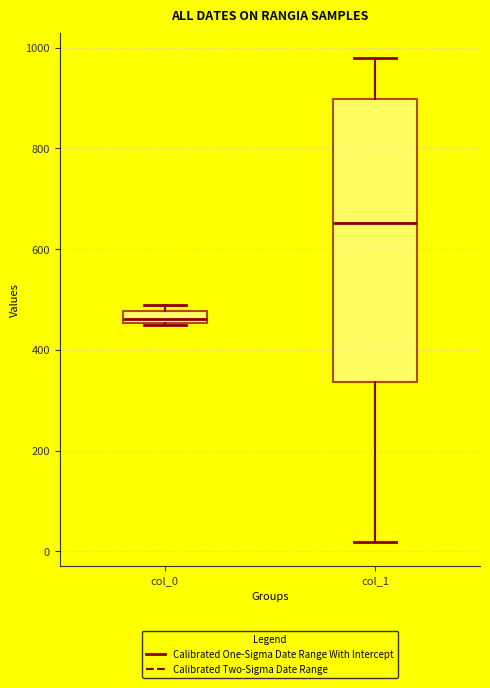

Which box's median line is the lowest?

col_0